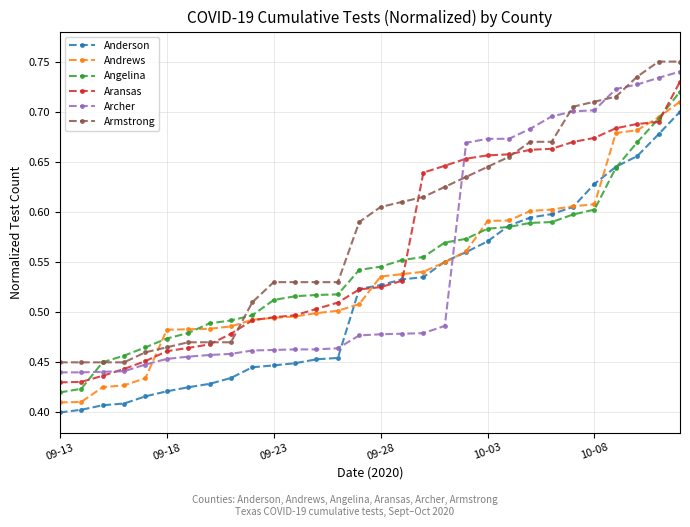

How many Angelina values are between 0 and 1?

30